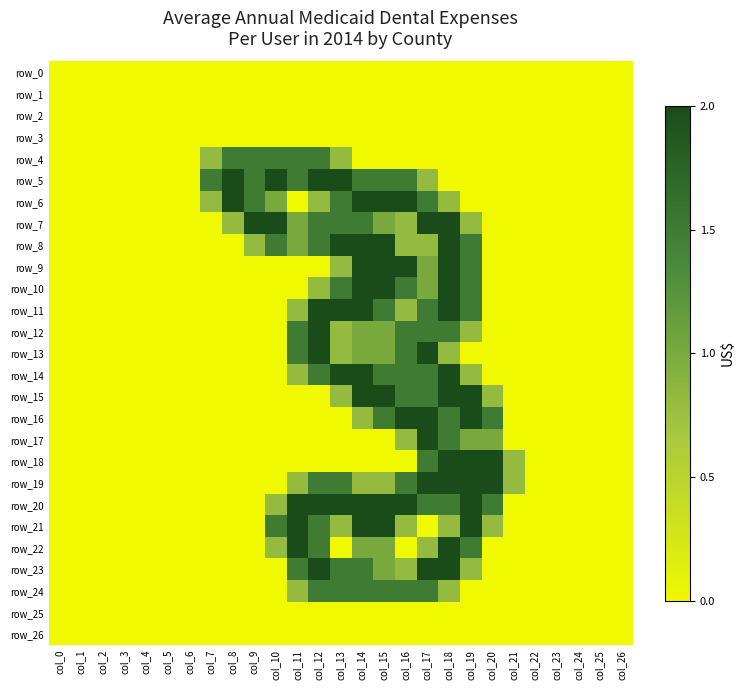

What is the highest value of the row_16 series?

2.0